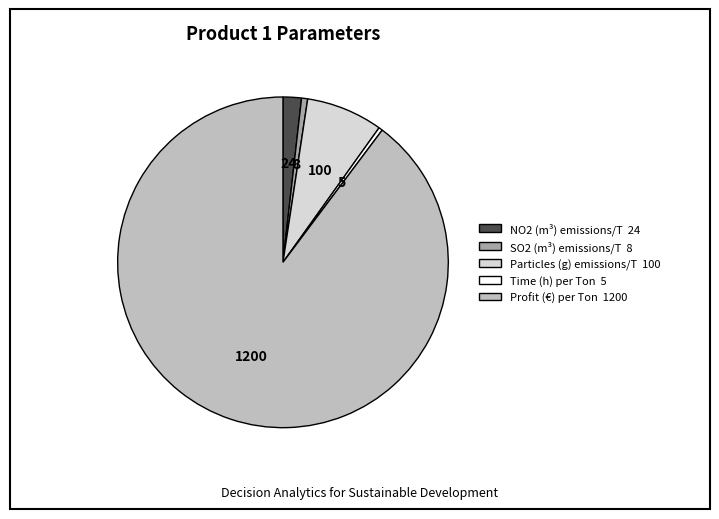

Is there a majority slice in this chart?

Yes